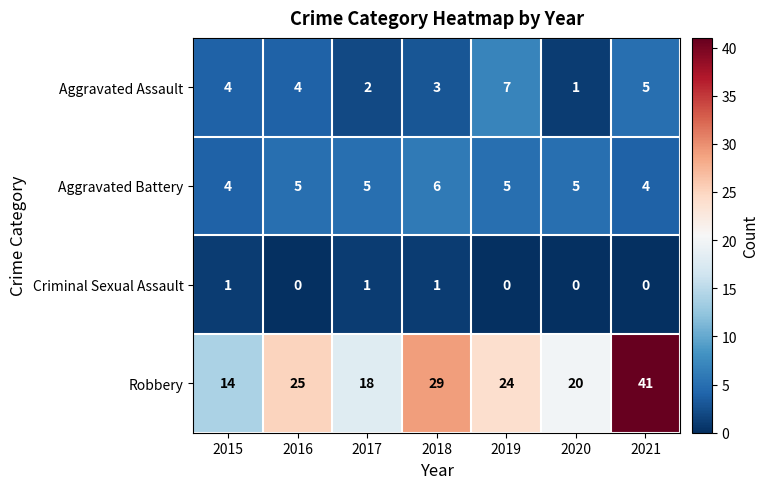

At which category is the sum across all series the highest?

2021